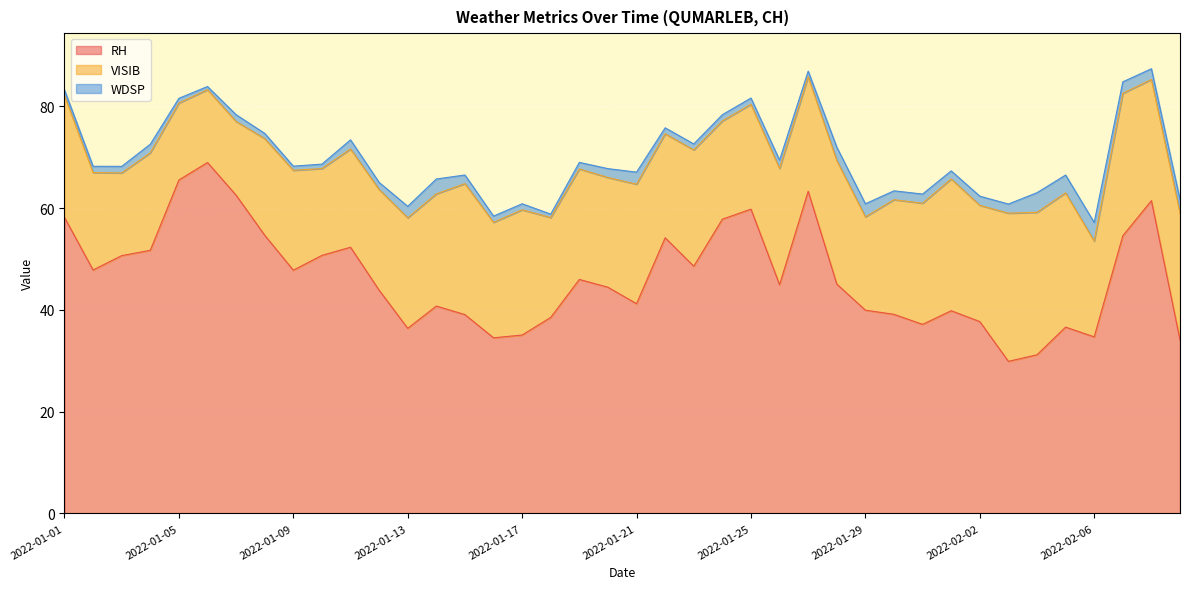

Where does the VISIB series first go above 22?

2022-01-01